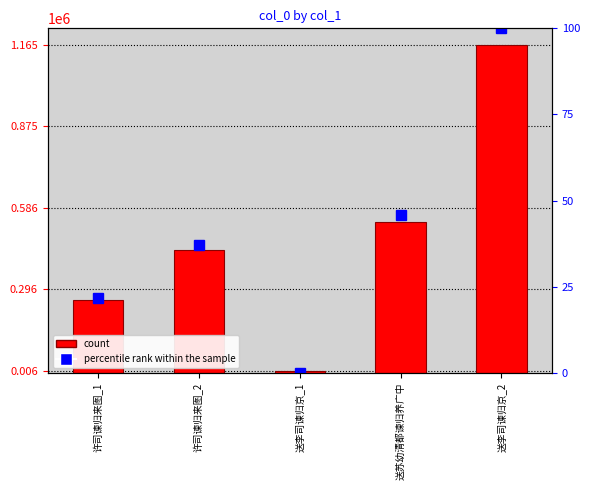

Which series has the widest spread of values?

col_0